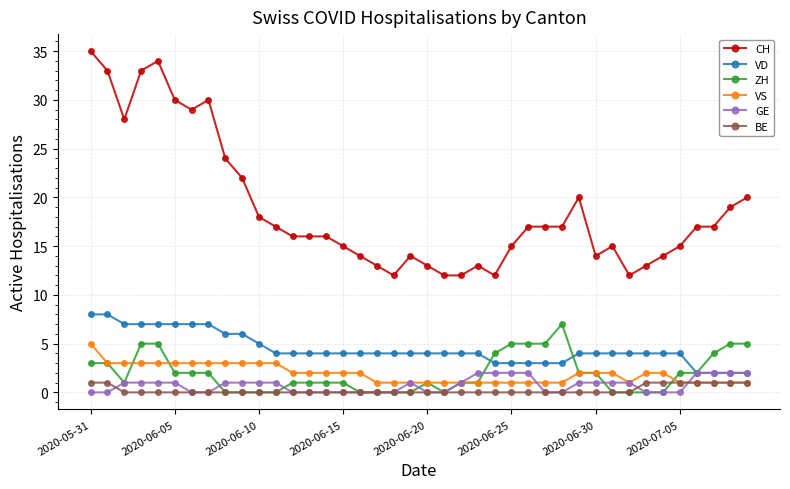

Which series has the largest total across all categories?

CH